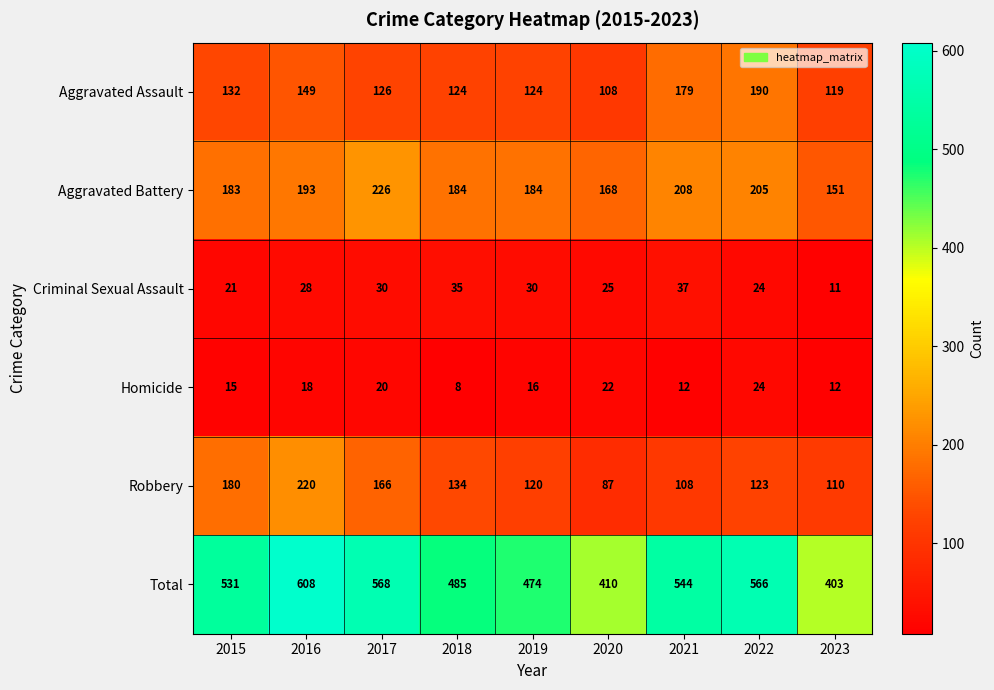

At which category does the chart reach its peak across all series?

2016